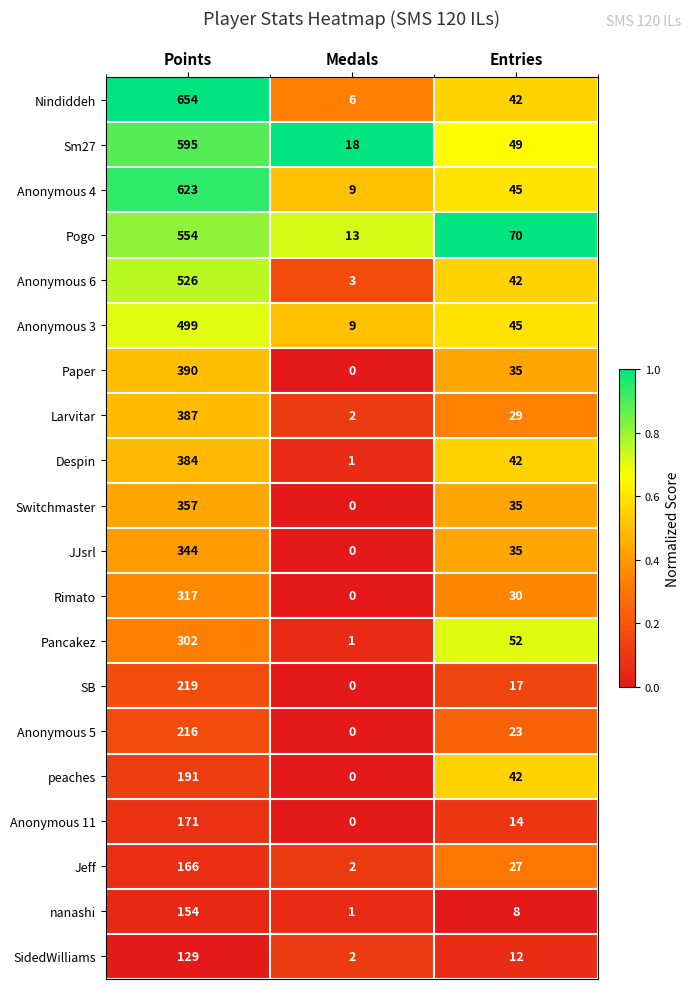

True or false: Pancakez has a value of 197 at Points.

False